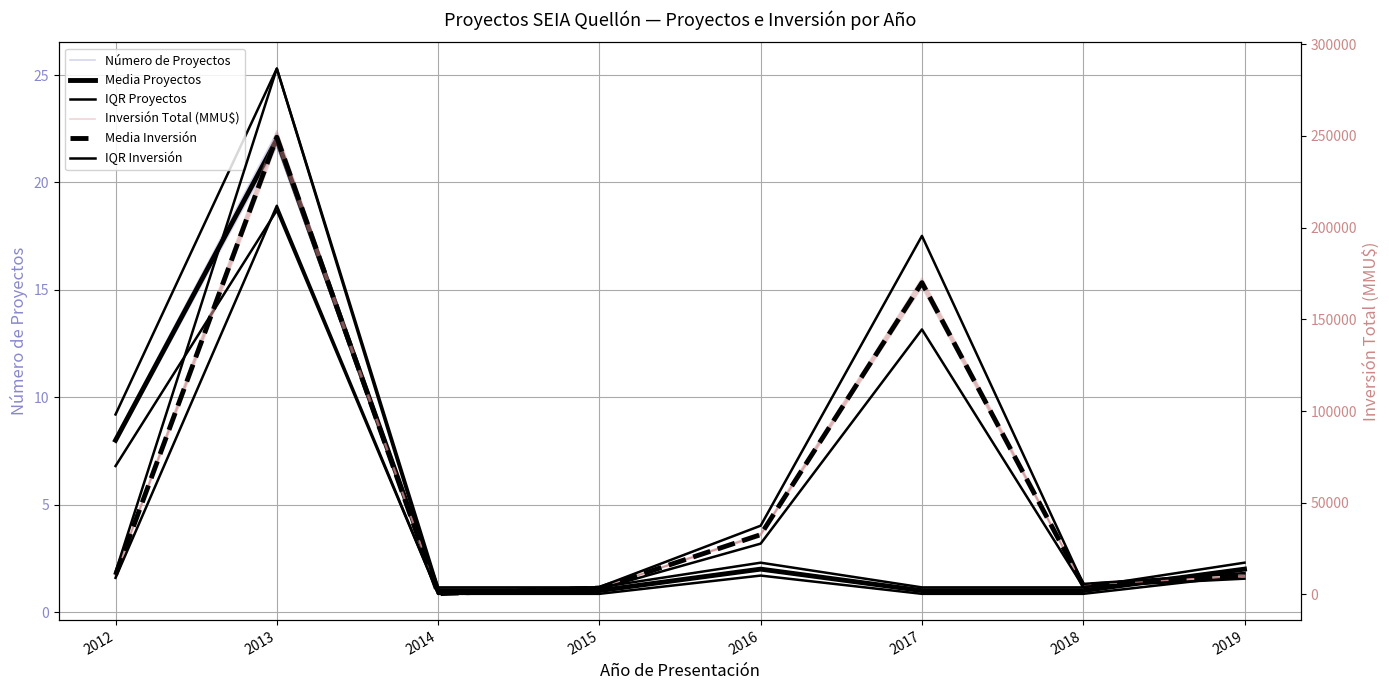

In Inversión Total (MMU$), how many points are higher than both neighbors (excluding endpoints)?

2